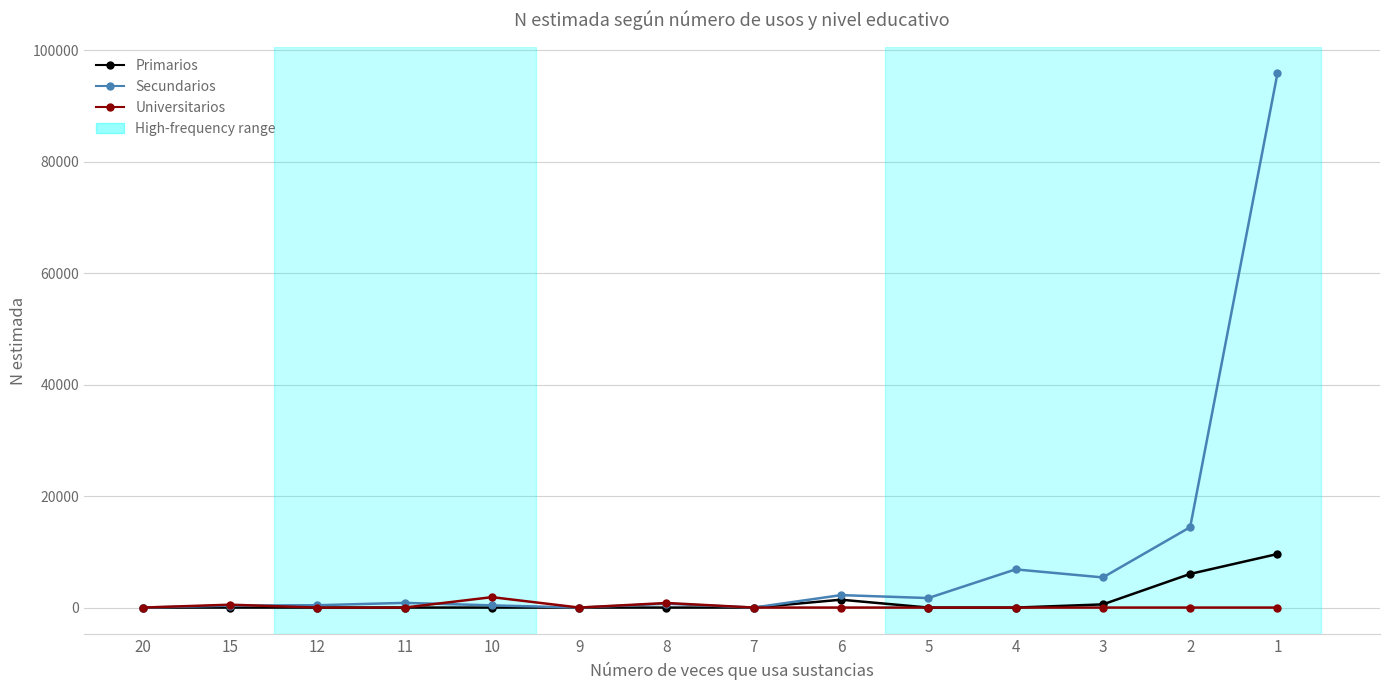

Which series has the widest spread of values?

Secundarios